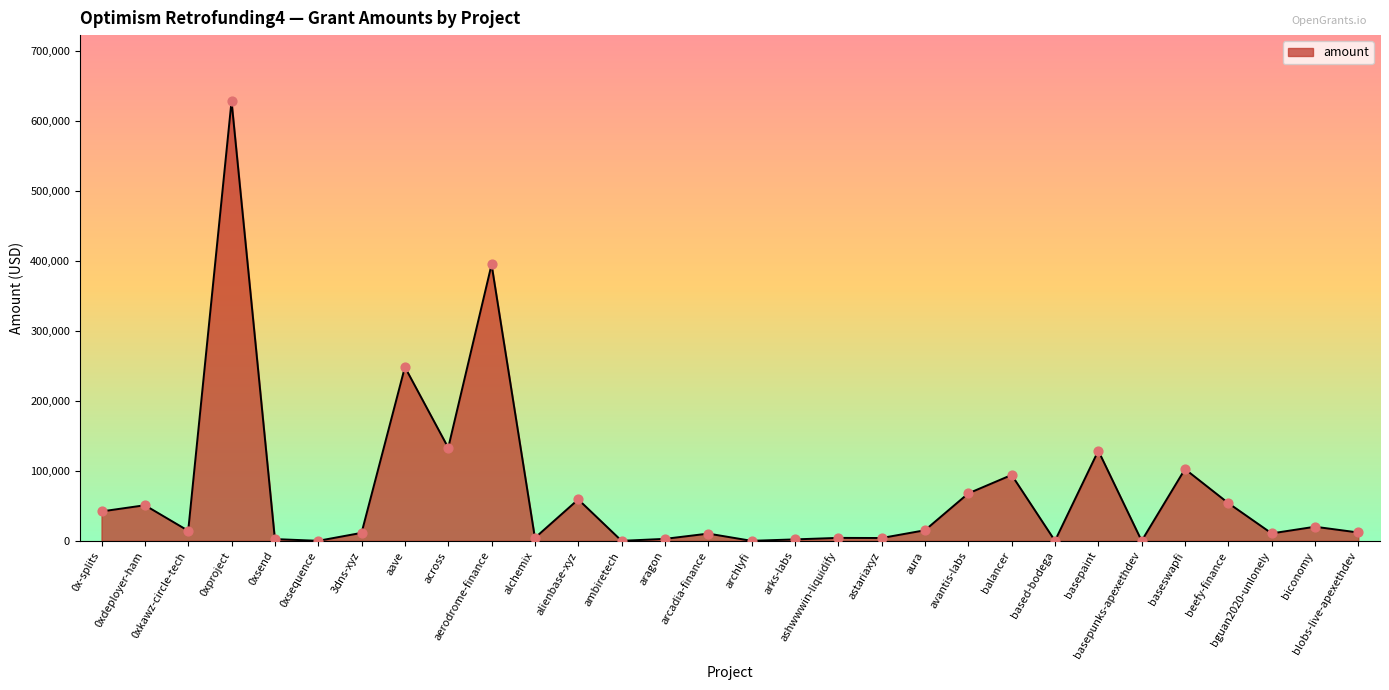

What is the change in value from 0xsequence to ashwwwin-liquidify?

+4208.0